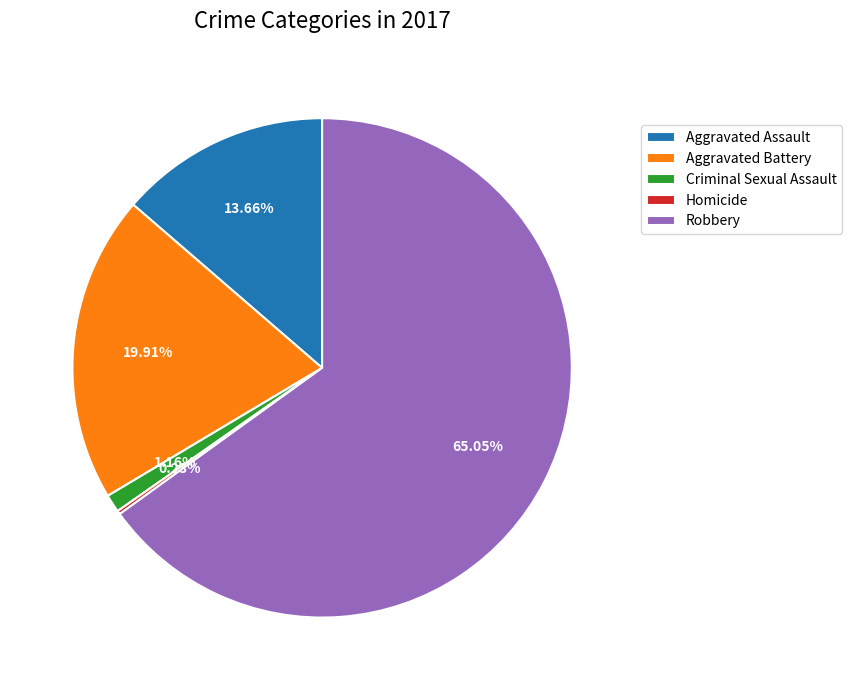

Which category has the biggest portion of the pie?

Robbery